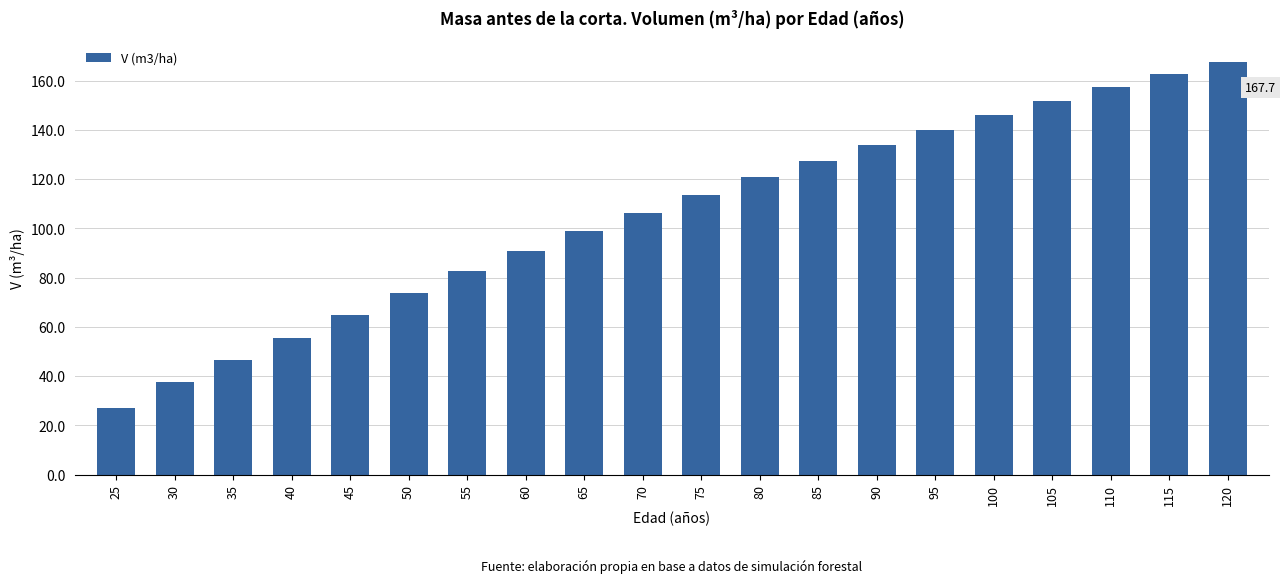

At which label does the data first exceed 113?

75